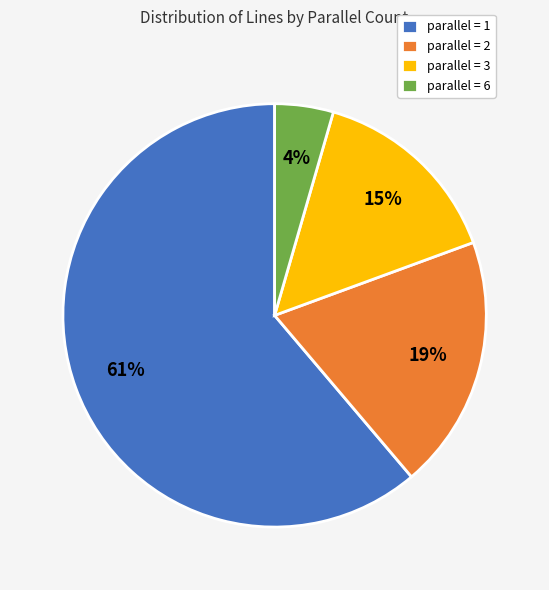

How many slices are in this pie chart?

4